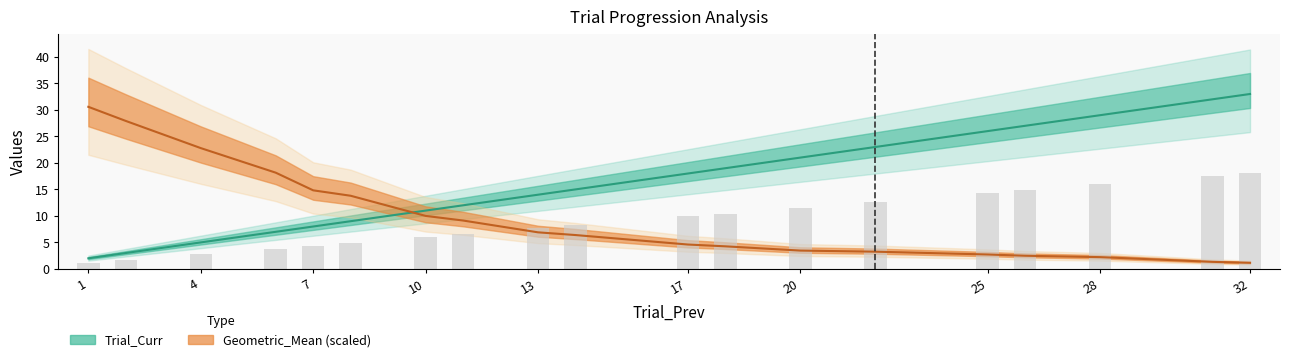

Reading left to right, list all the values displayed in this chart.

Trial_Curr: 2.0	3.0	5.0	7.0	8.0	9.0	11.0	12.0	14.0	15.0	18.0	19.0	21.0	23.0	26.0	27.0	29.0	32.0	33.0
Geometric_Mean: 30.6	27.9	22.8	18.2	14.8	13.8	10.0	9.1	6.9	6.4	4.6	4.3	3.5	3.3	2.7	2.5	2.2	1.3	1.2